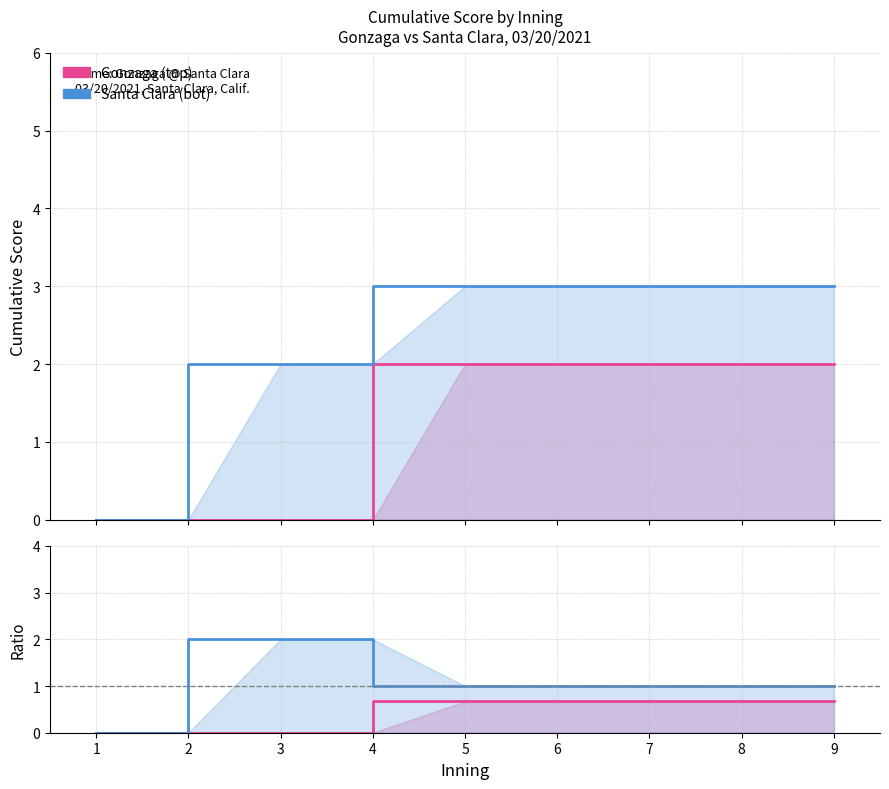

Reading right to left, what are all the values shown in this chart?

Gonzaga (top): 9=0.7	8=0.7	7=0.7	6=0.7	5=0.7	4=0.7	3=0.0	2=0.0	1=0.0
Santa Clara (bot): 9=1.0	8=1.0	7=1.0	6=1.0	5=1.0	4=1.0	3=2.0	2=2.0	1=0.0